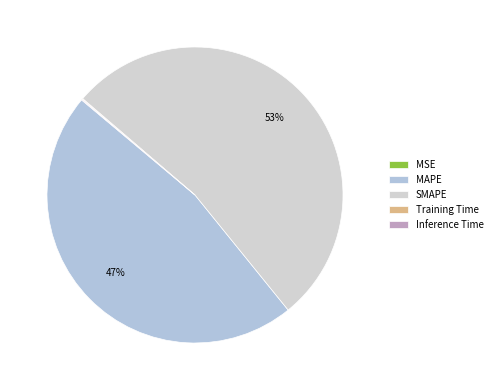

Is there a majority slice in this chart?

Yes